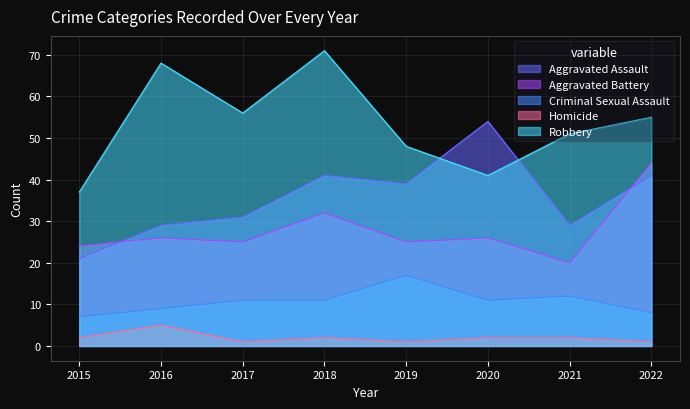

What is the value of the Robbery point at the 3rd from the left?

56